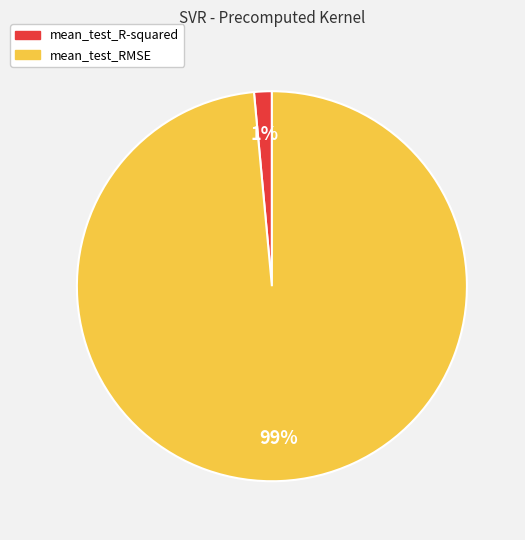

Which slice is the smallest?

mean_test_R-squared